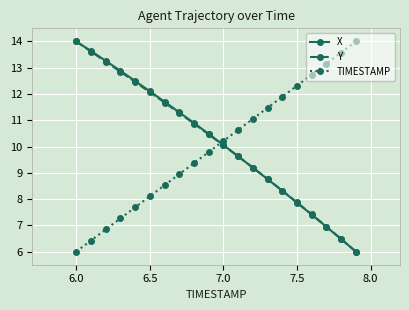

Which series ends up on top after the final intersection of Y and TIMESTAMP?

TIMESTAMP